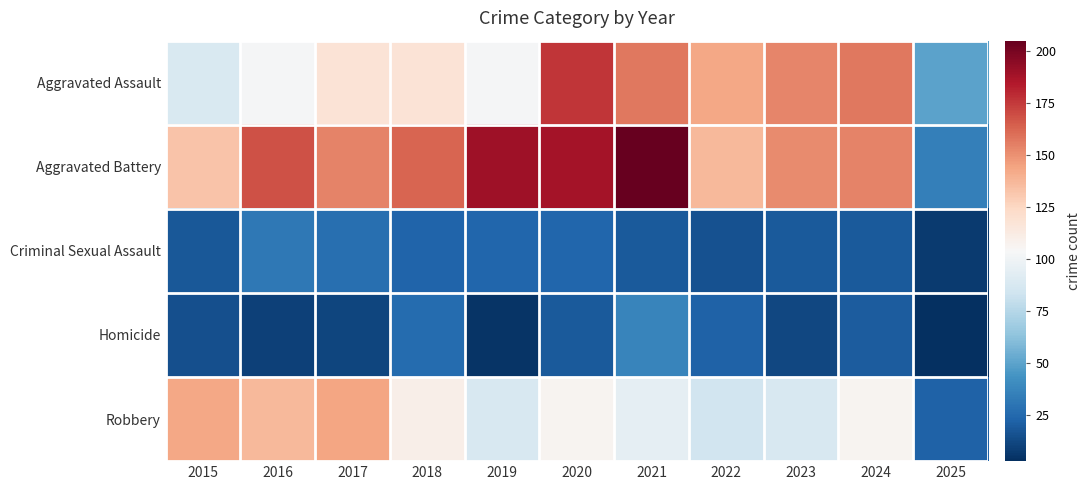

Reading right to left, what are all the values shown in this chart?

Aggravated Assault: 2025=50	2024=157	2023=153	2022=143	2021=157	2020=176	2019=103	2018=118	2017=118	2016=103	2015=89
Aggravated Battery: 2025=35	2024=154	2023=152	2022=137	2021=205	2020=188	2019=190	2018=163	2017=154	2016=168	2015=133
Criminal Sexual Assault: 2025=7	2024=19	2023=19	2022=16	2021=19	2020=24	2019=24	2018=23	2017=28	2016=32	2015=18
Homicide: 2025=3	2024=20	2023=12	2022=22	2021=37	2020=19	2019=5	2018=26	2017=11	2016=10	2015=15
Robbery: 2025=22	2024=107	2023=88	2022=85	2021=95	2020=107	2019=88	2018=110	2017=144	2016=137	2015=143